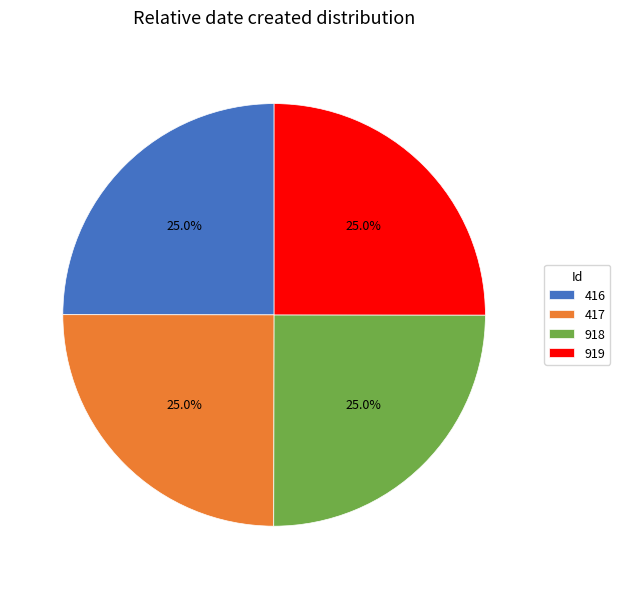

What is the ratio of the value at 919 to the value at 918?

1.0